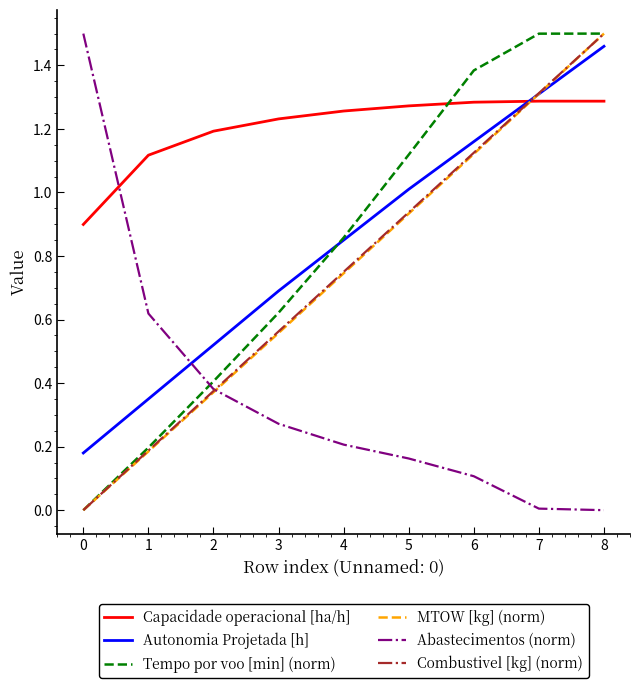

Is this an area chart (filled region under the line)?

No